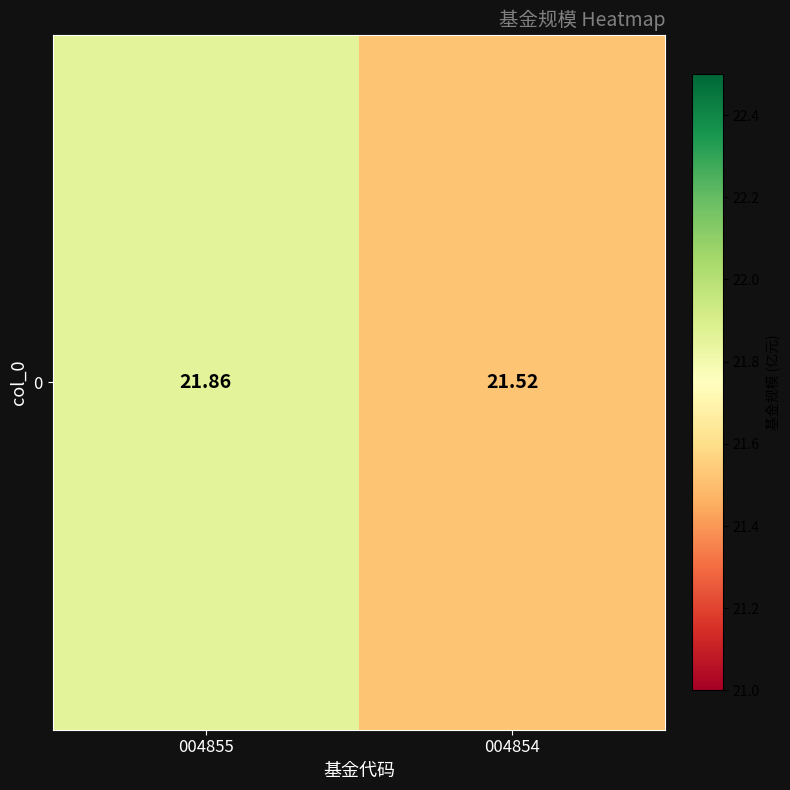

What is the average value?

21.7